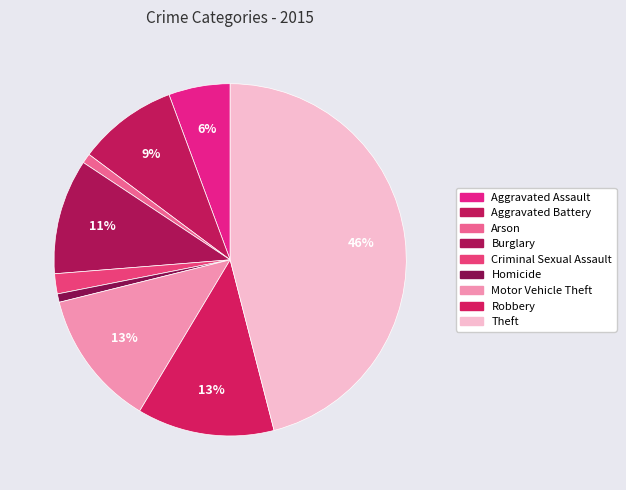

Which slice is the smallest?

Homicide